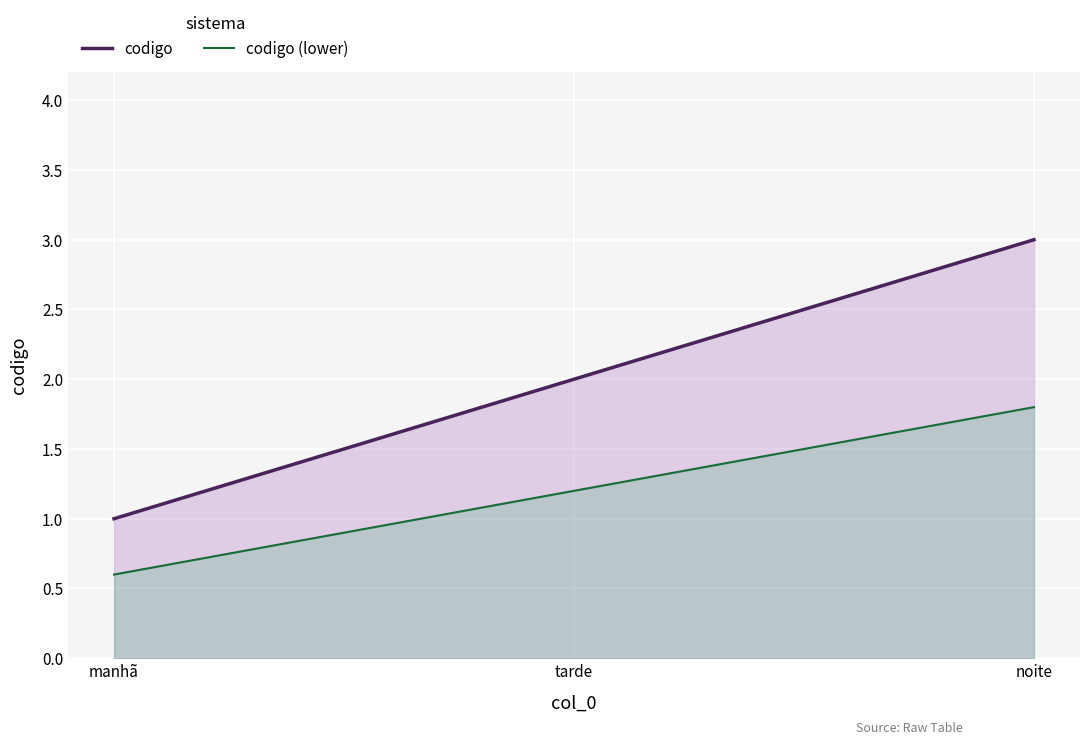

How many lines are shown in the chart?

2